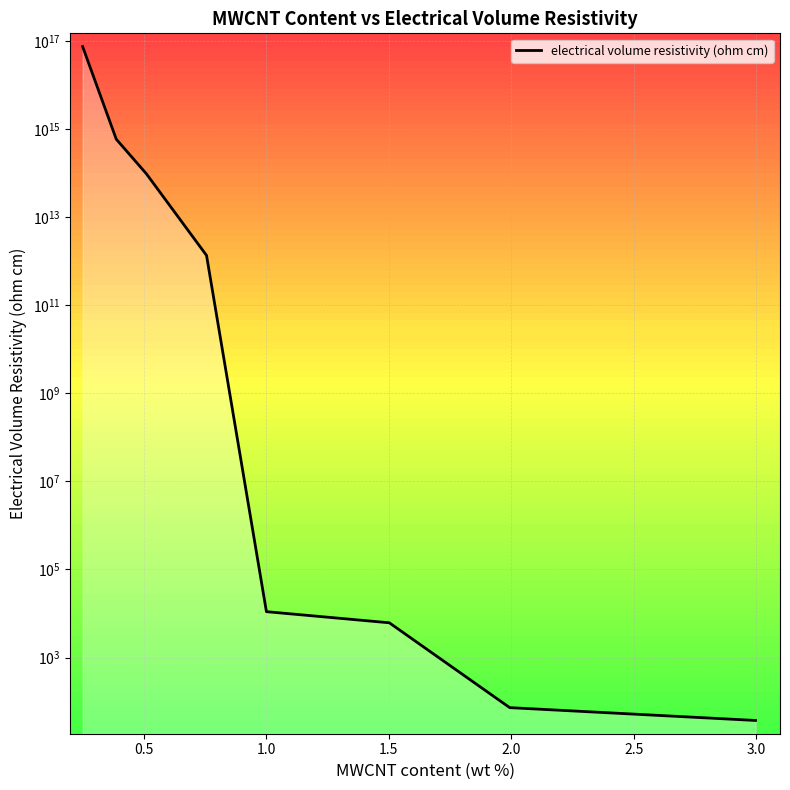

Does the chart display data point markers on the line(s)?

No